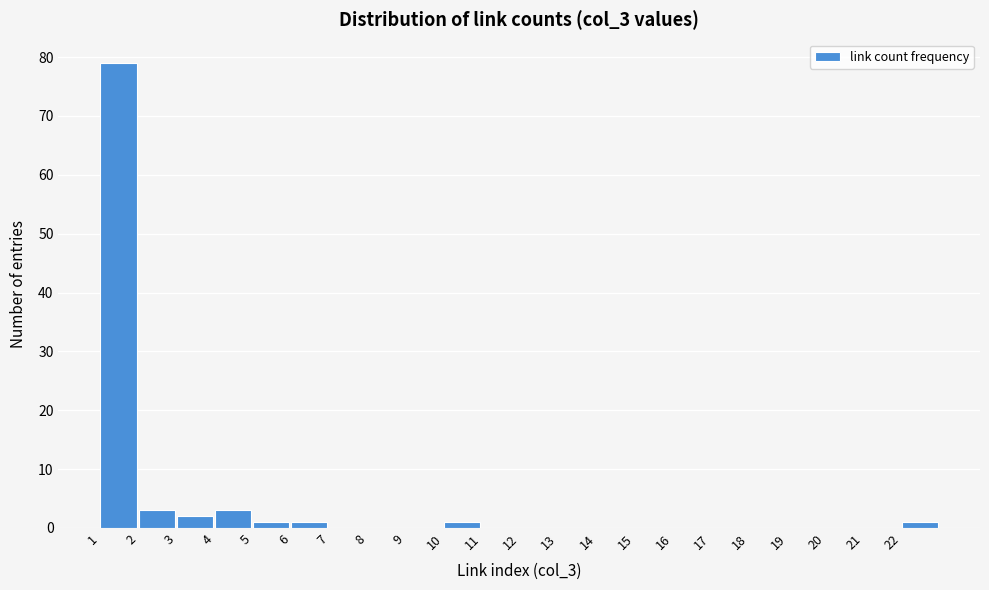

Reading left to right, list every bar in this chart as the range it spans on the x-axis followed by its height. The values are not printed on the chart, so give them approximately, as read against the axis.

1 to 2: 79
2 to 3: 3
3 to 4: 2
4 to 5: 3
5 to 6: 1
6 to 7: 1
7 to 8: 0
8 to 9: 0
9 to 10: 0
10 to 11: 1
11 to 12: 0
12 to 13: 0
13 to 14: 0
14 to 15: 0
15 to 16: 0
16 to 17: 0
17 to 18: 0
18 to 19: 0
19 to 20: 0
20 to 21: 0
21 to 22: 0
22 to 23: 1